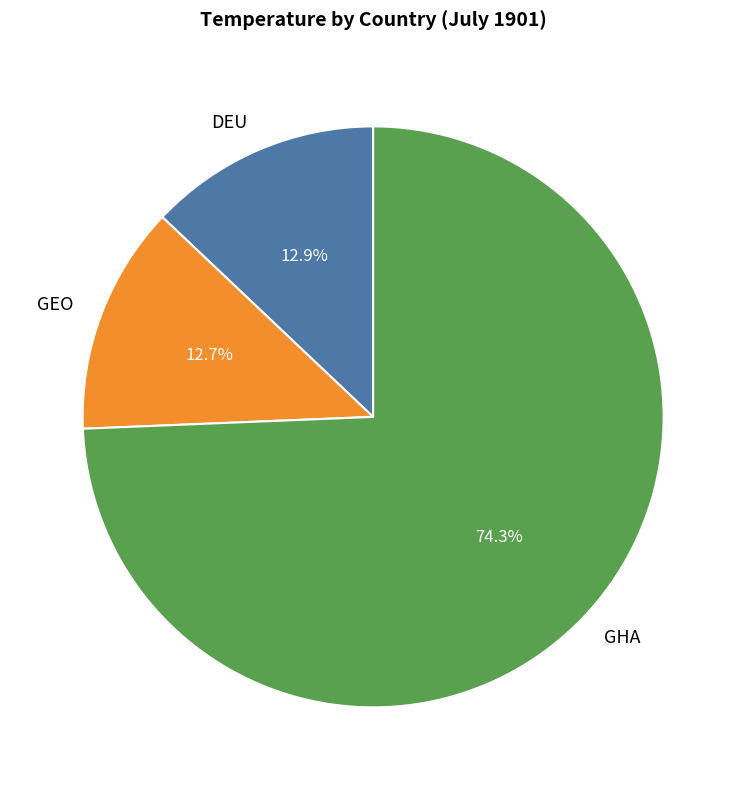

Which category accounts for the majority?

GHA